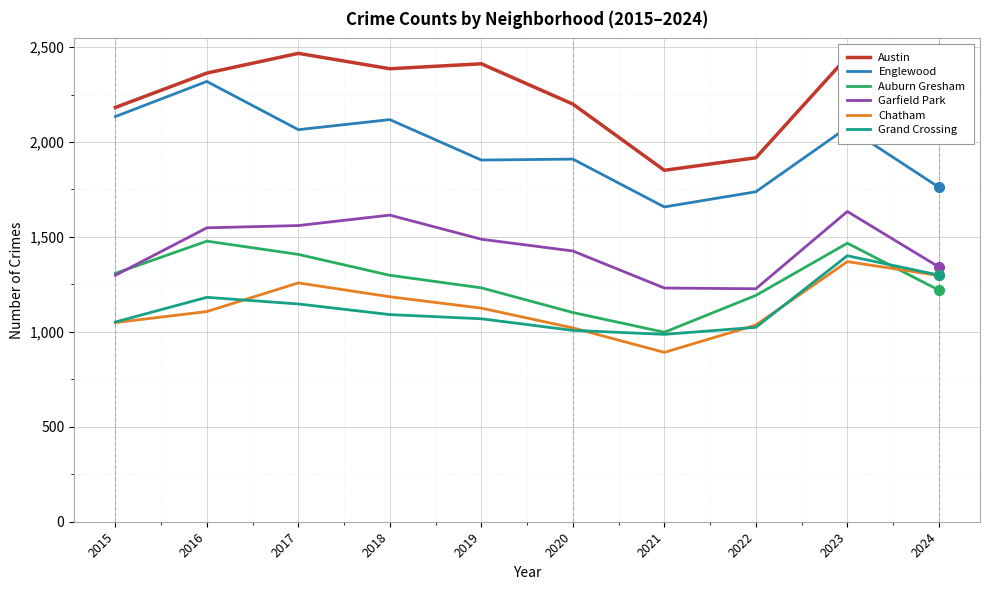

Count the number of data series in this chart.

6